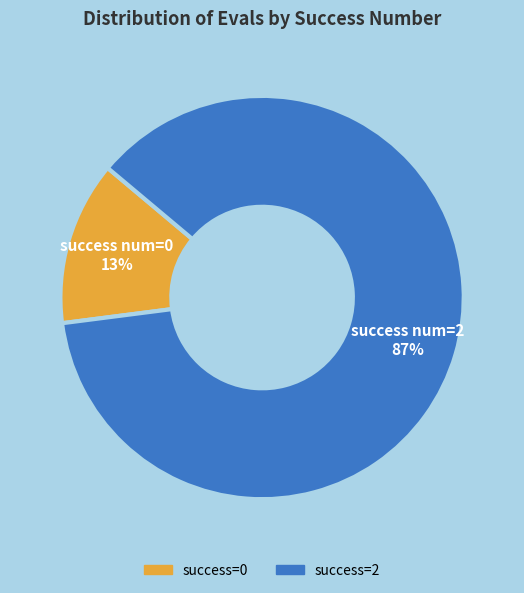

Which category accounts for the majority?

success=2